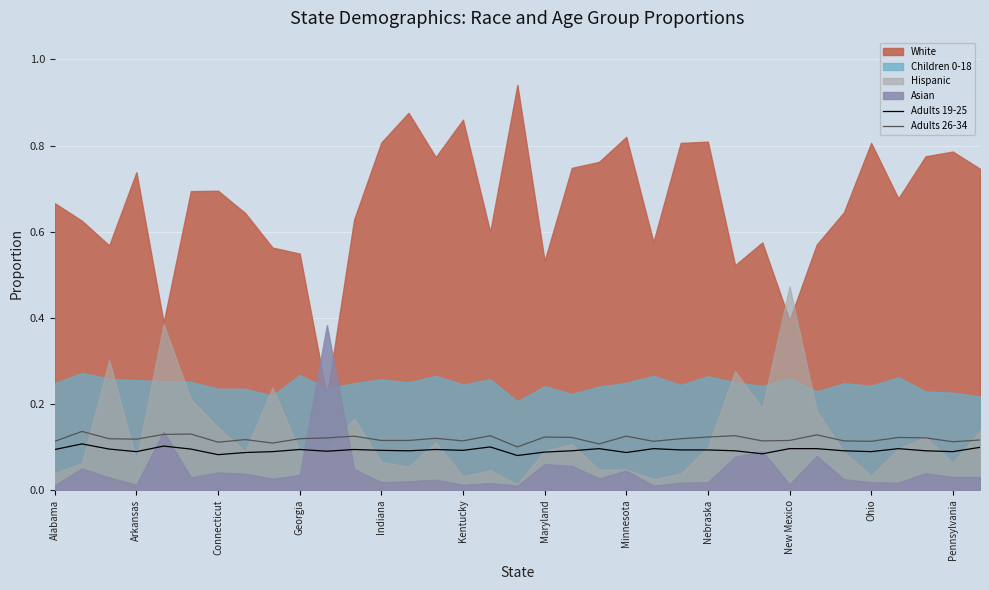

The value of Adults 19-25 at Georgia is 0.1. True or false?

True